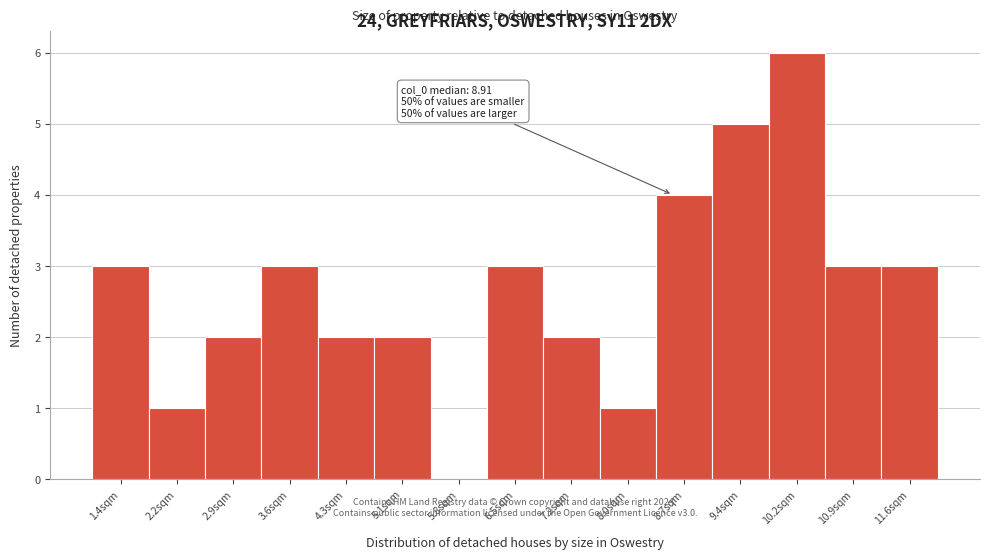

Reading left to right, what are all the values shown in this chart?

1.4sqm=3	2.2sqm=1	2.9sqm=2	3.6sqm=3	4.3sqm=2	5.1sqm=2	5.8sqm=0	6.5sqm=3	7.2sqm=2	8.0sqm=1	8.7sqm=4	9.4sqm=5	10.2sqm=6	10.9sqm=3	11.6sqm=3